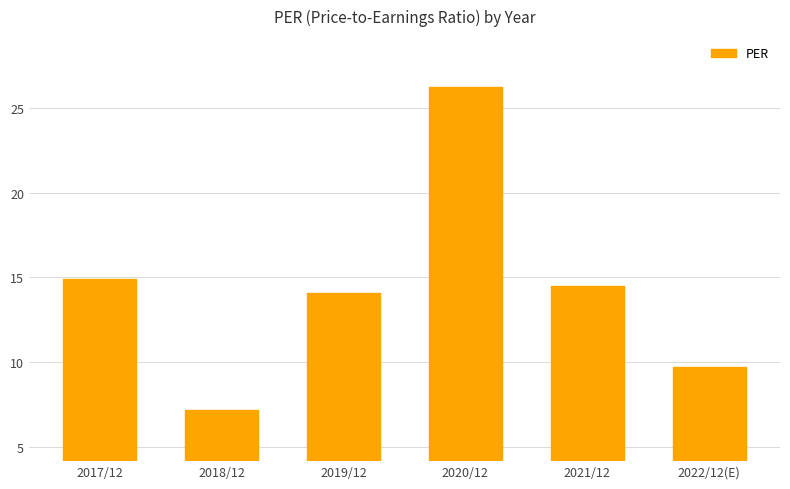

Rank the categories by value from lowest to highest.

2018/12, 2022/12(E), 2019/12, 2021/12, 2017/12, 2020/12